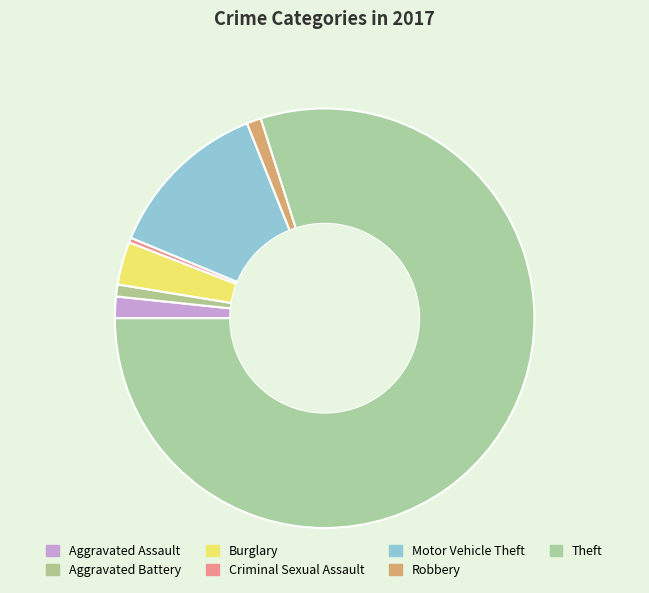

What is the total percentage of Aggravated Battery and Burglary?

4.2%